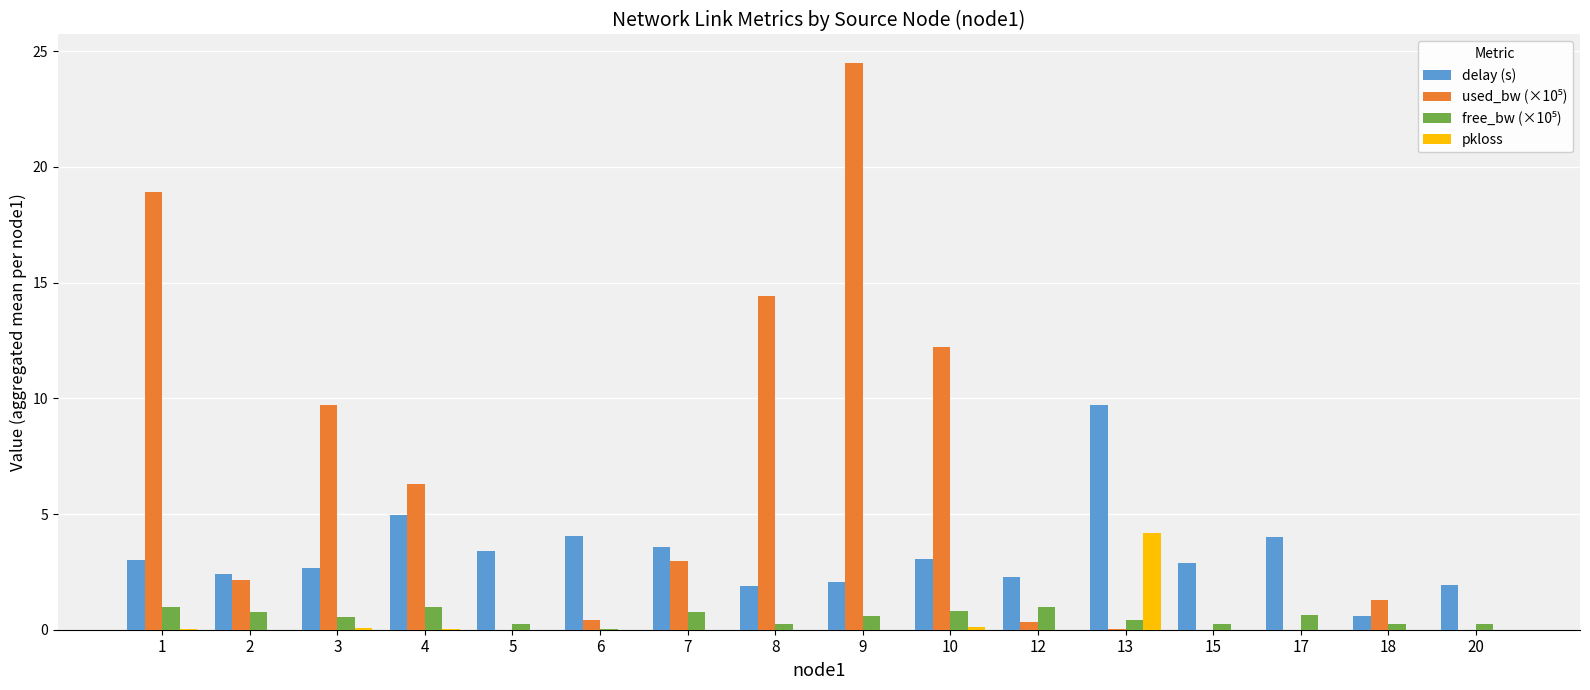

True or false: delay (s) has a value of 0.8 at 10.

False